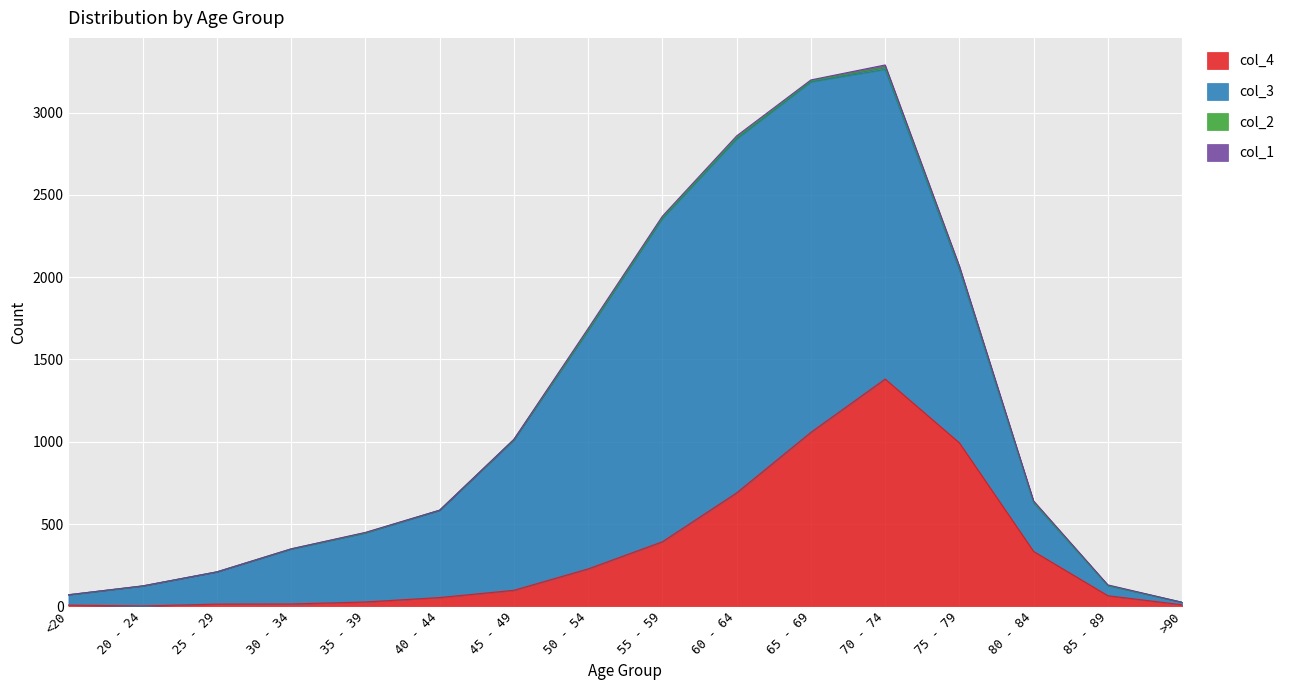

Which series has the largest range (max minus min)?

col_3